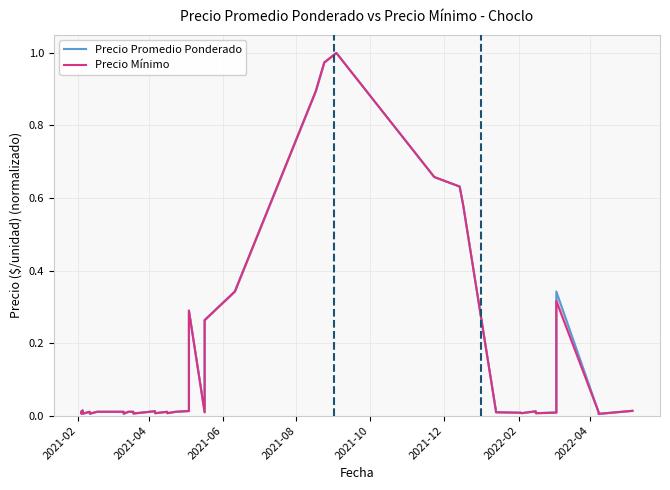

Which series has the largest range (max minus min)?

Precio Promedio Ponderado